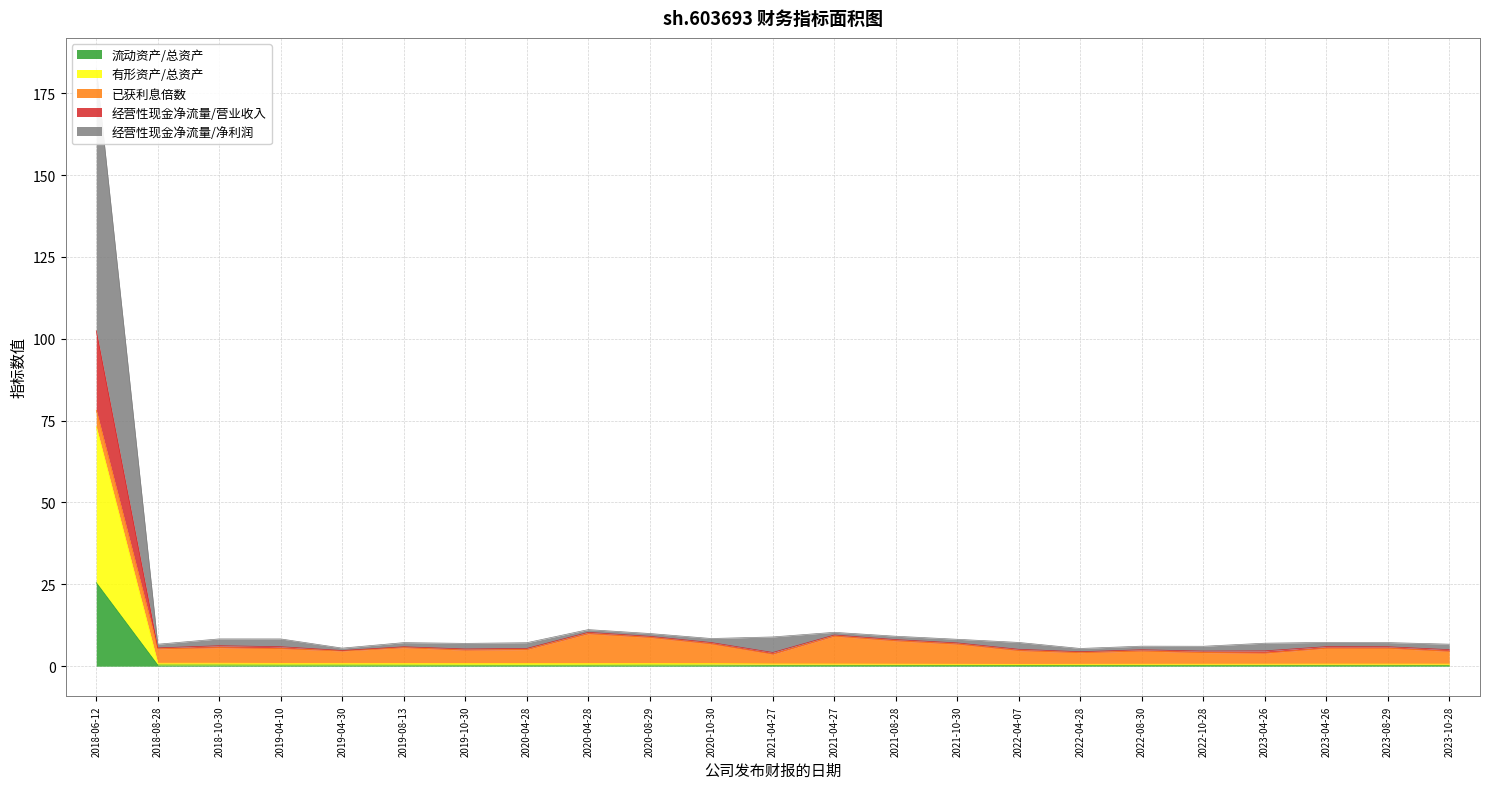

True or false: 流动资产/总资产 and 经营性现金净流量/净利润 cross at least once.

False